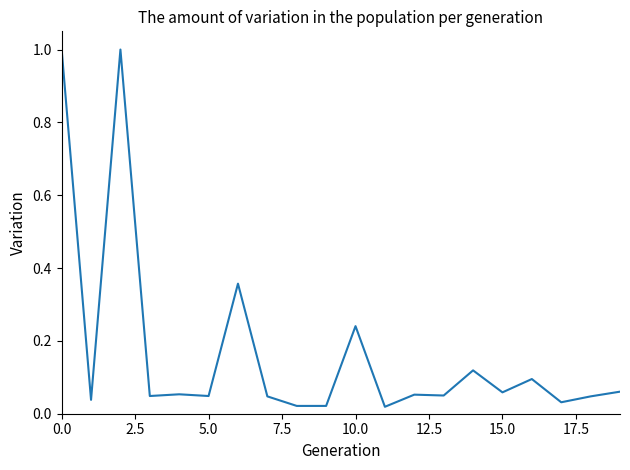

What is the difference between the maximum and minimum values?

1.0